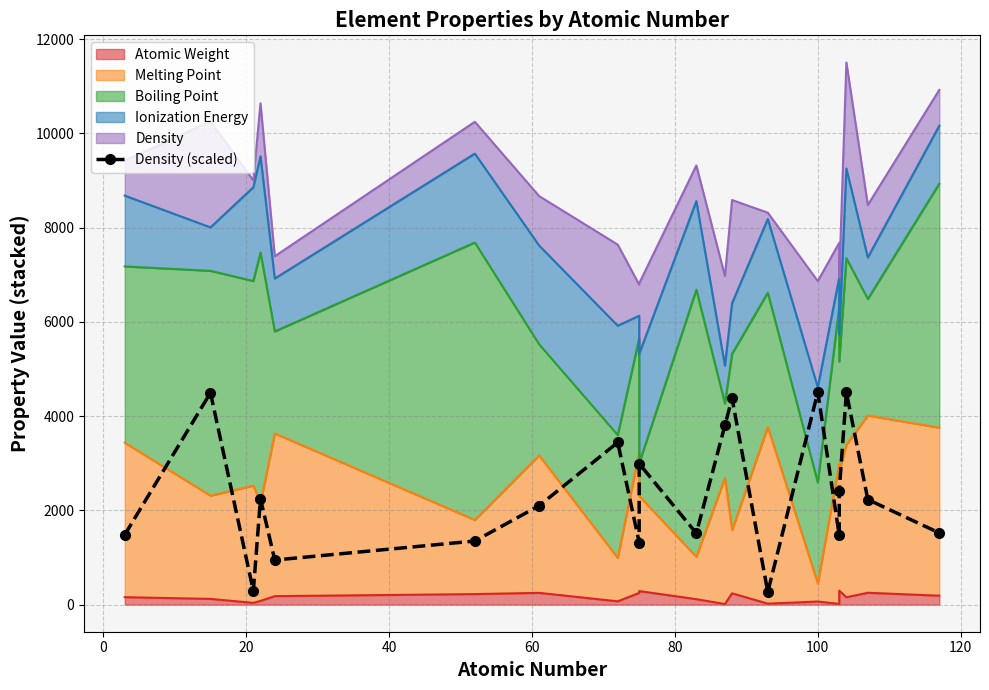

What is the maximum value shown in the chart?

4512.0